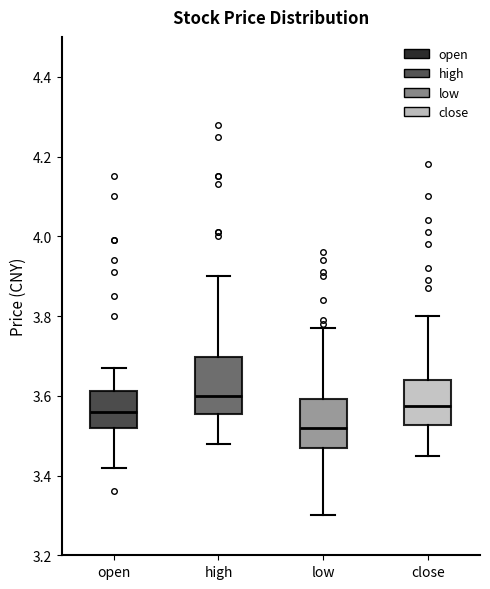

Reading left to right, read every box against the y-axis: the position of its median line, the range the box covers, and the ends of its whiskers. The values are not printed on the chart, so give them approximately, as read against the axis.

open: median 3.56, box 3.52 to 3.62, whiskers 3.42 to 3.68
high: median 3.60, box 3.56 to 3.70, whiskers 3.48 to 3.90
low: median 3.52, box 3.48 to 3.60, whiskers 3.30 to 3.78
close: median 3.58, box 3.52 to 3.64, whiskers 3.46 to 3.80